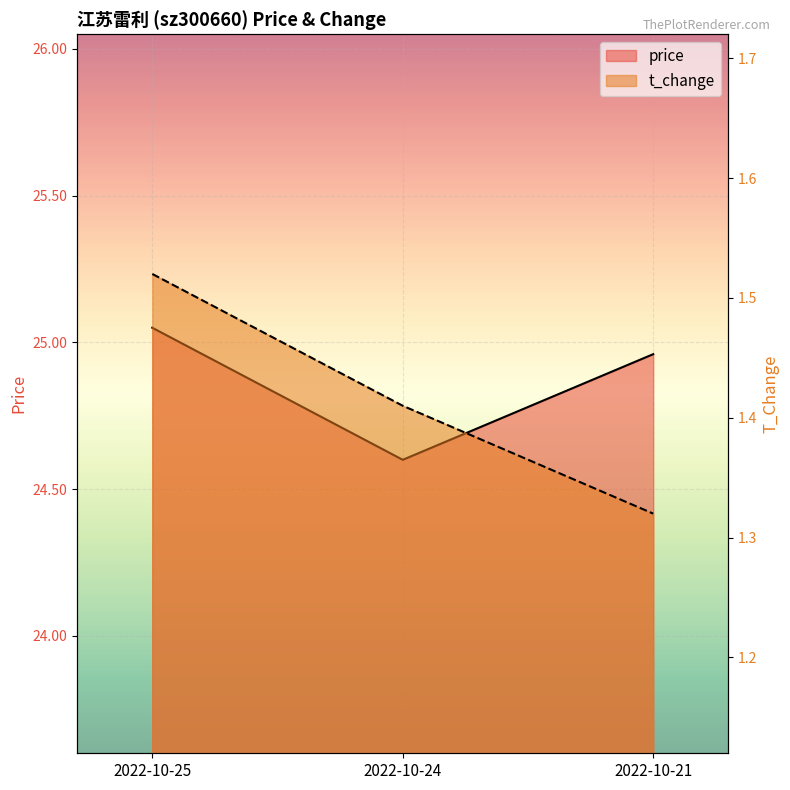

Which category has the highest value across all series?

2022-10-25